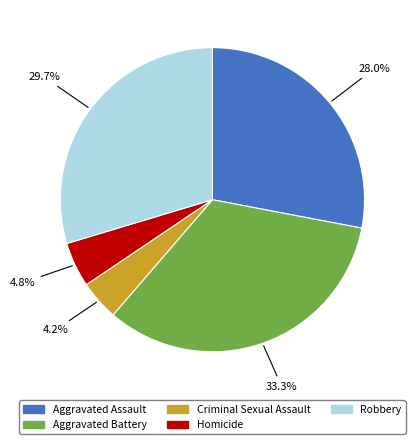

Approximately how many times larger is the value at Robbery compared to Aggravated Assault?

1.1